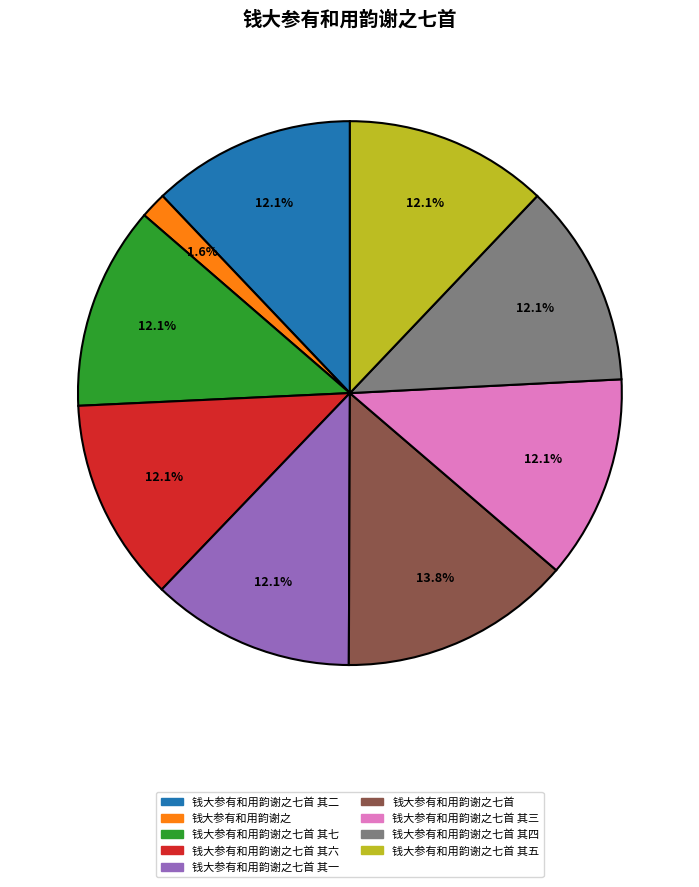

Does any single category account for the majority?

No